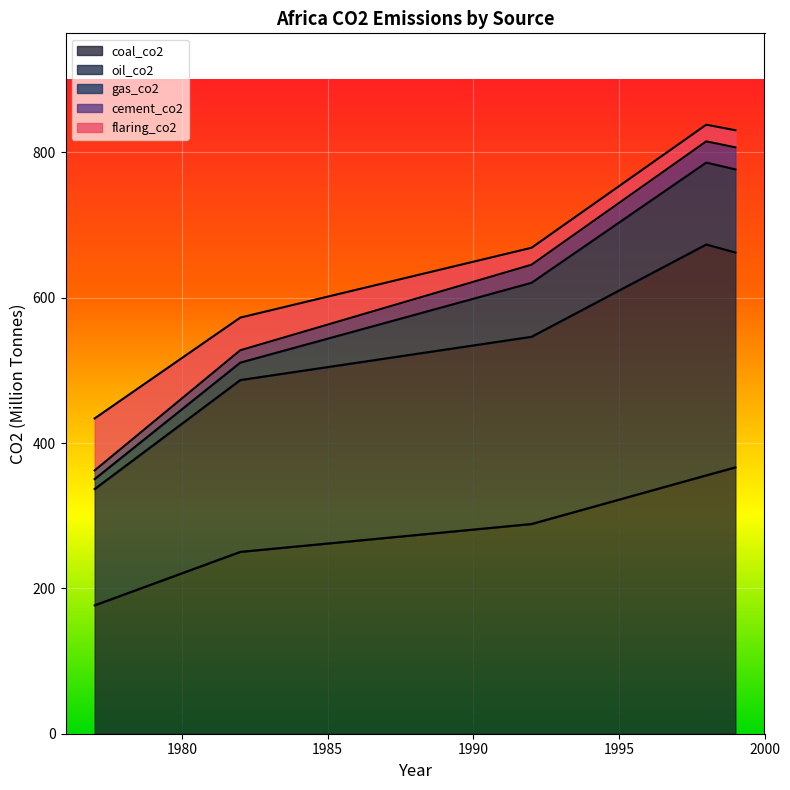

What is the minimum value for coal_co2?

176.7